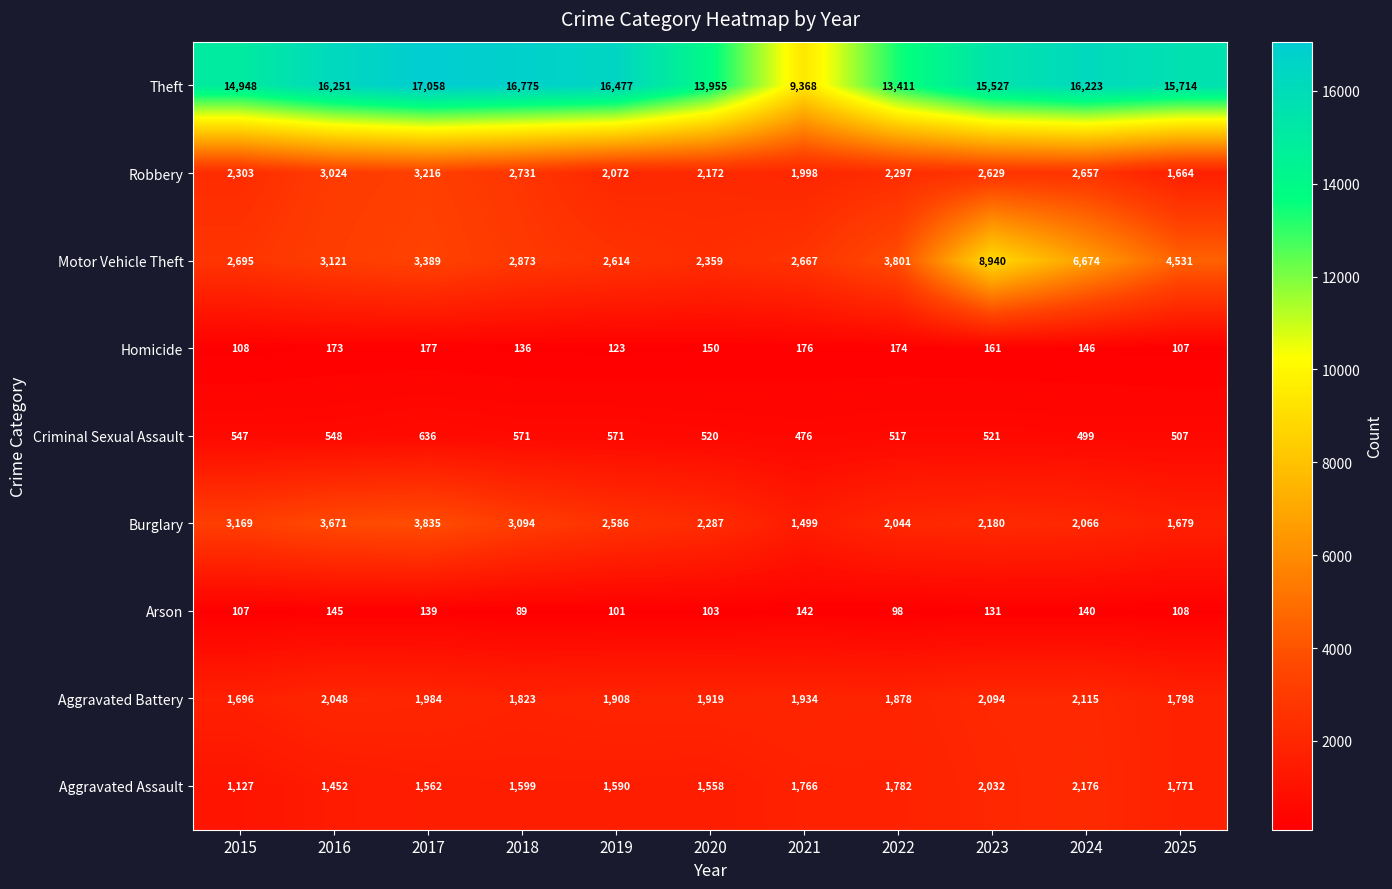

What is the smallest value displayed?

89